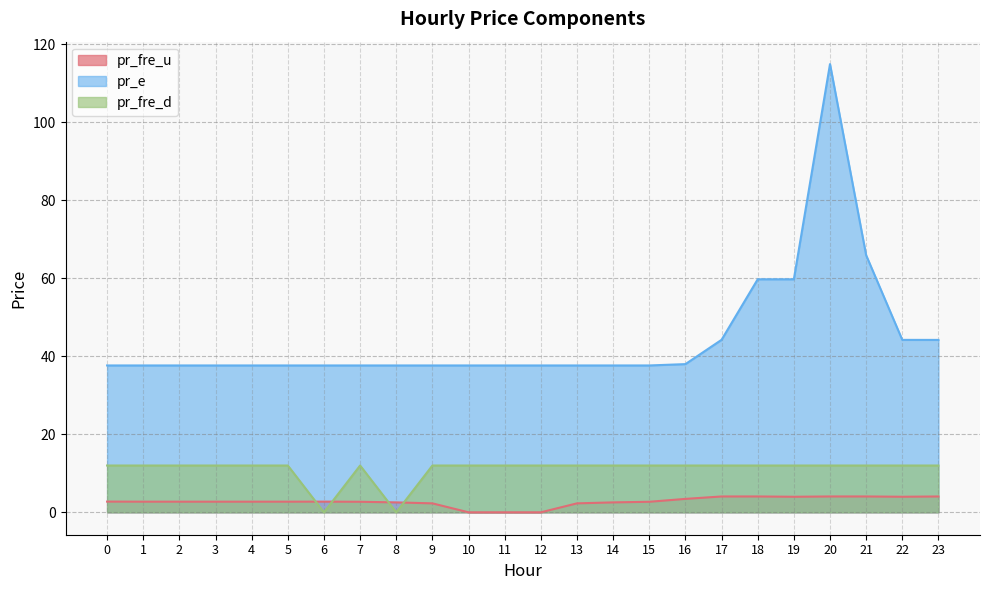

List the series in order of their peak value, lowest first.

pr_fre_u, pr_fre_d, pr_e